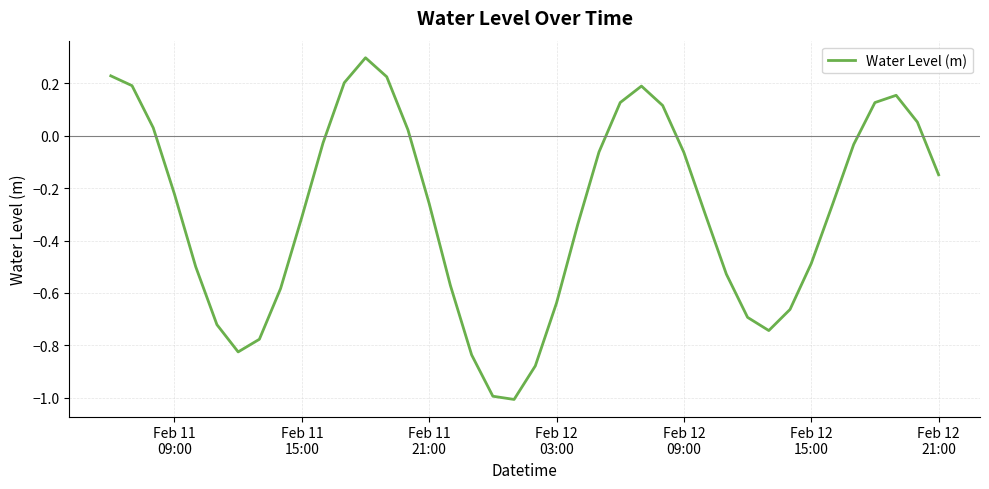

What is the difference between the maximum and minimum values?

1.3